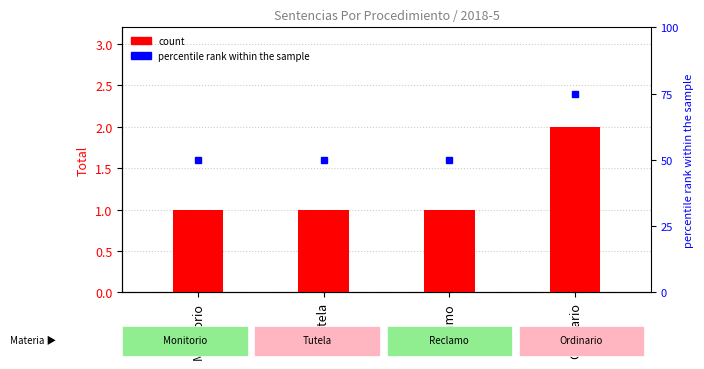

At which category does the chart reach its minimum across all series?

Monitorio